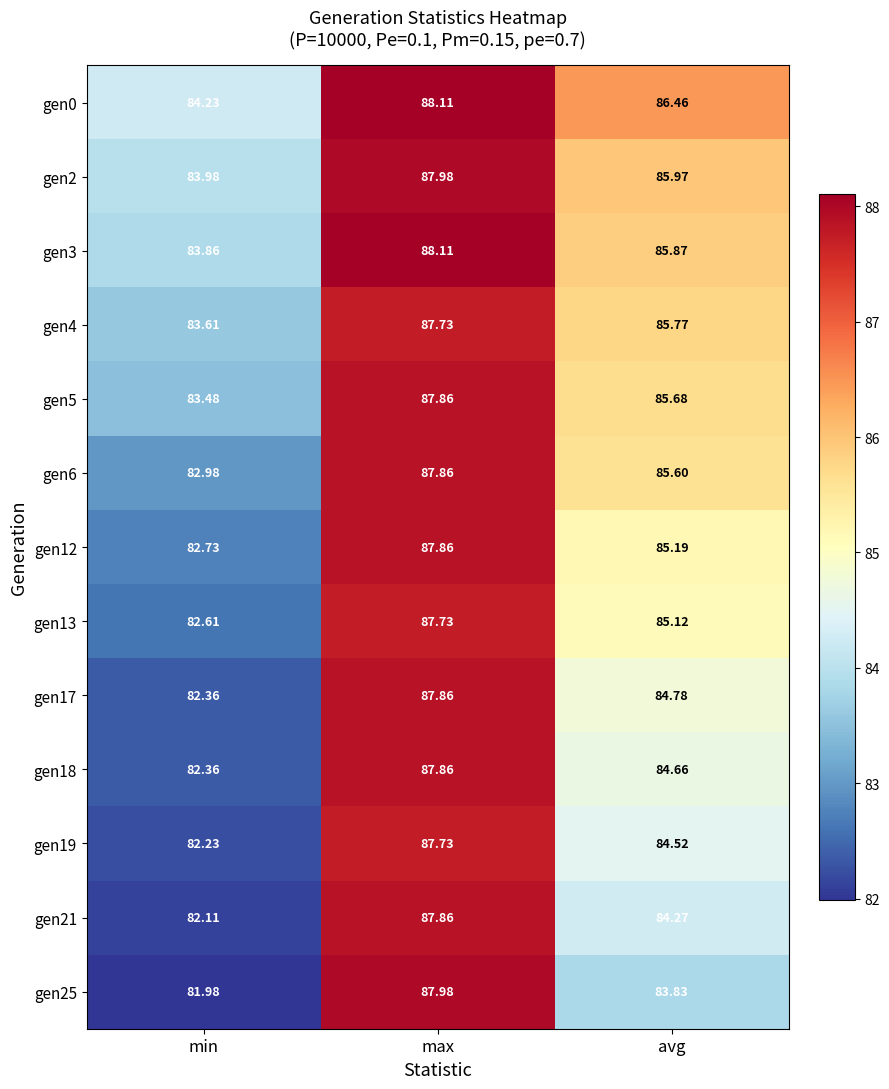

How many series are shown in this chart?

13